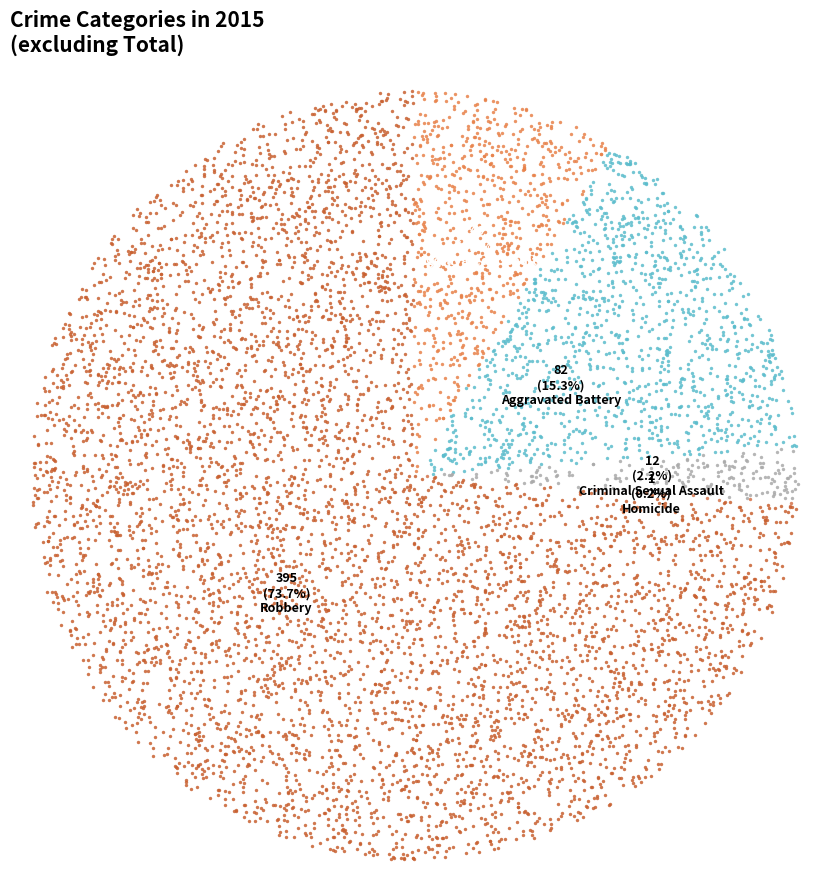

Is it true that Aggravated Assault is 1% of the pie?

False